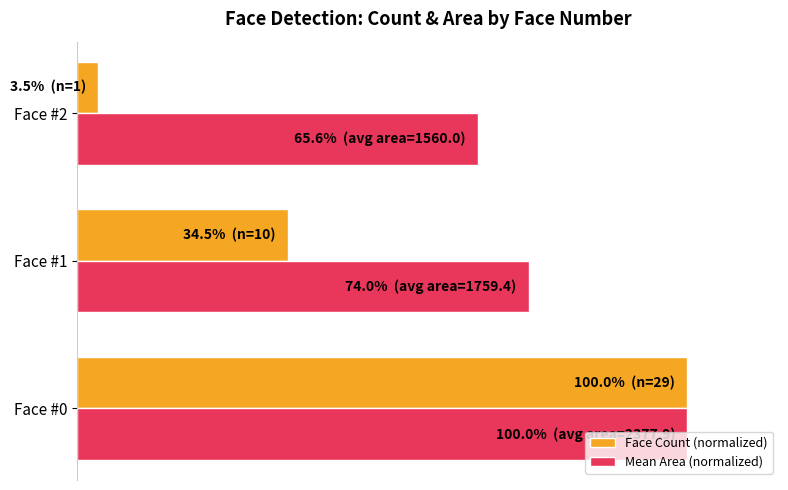

List the labels in order of Mean Area (normalized) value, largest first.

Face #0, Face #1, Face #2